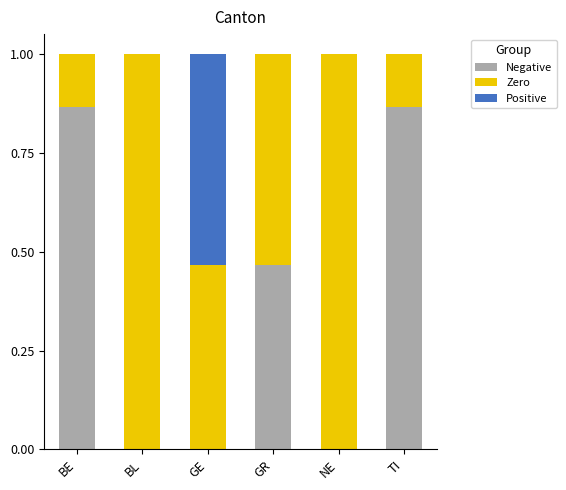

What is the total value across all series at GE?

1.0